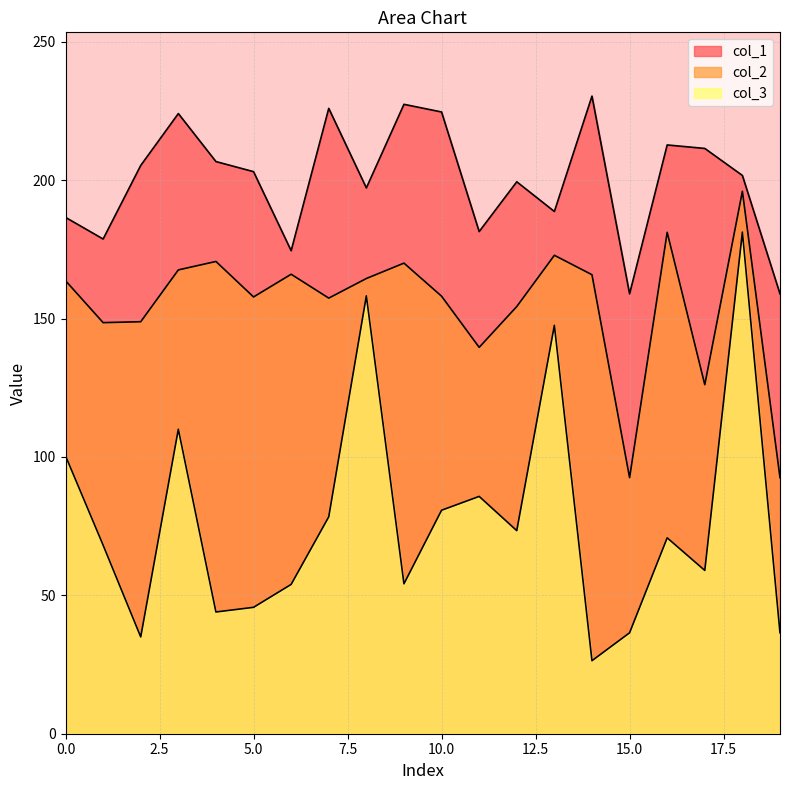

What are all the series names shown in the legend?

col_1, col_2, col_3